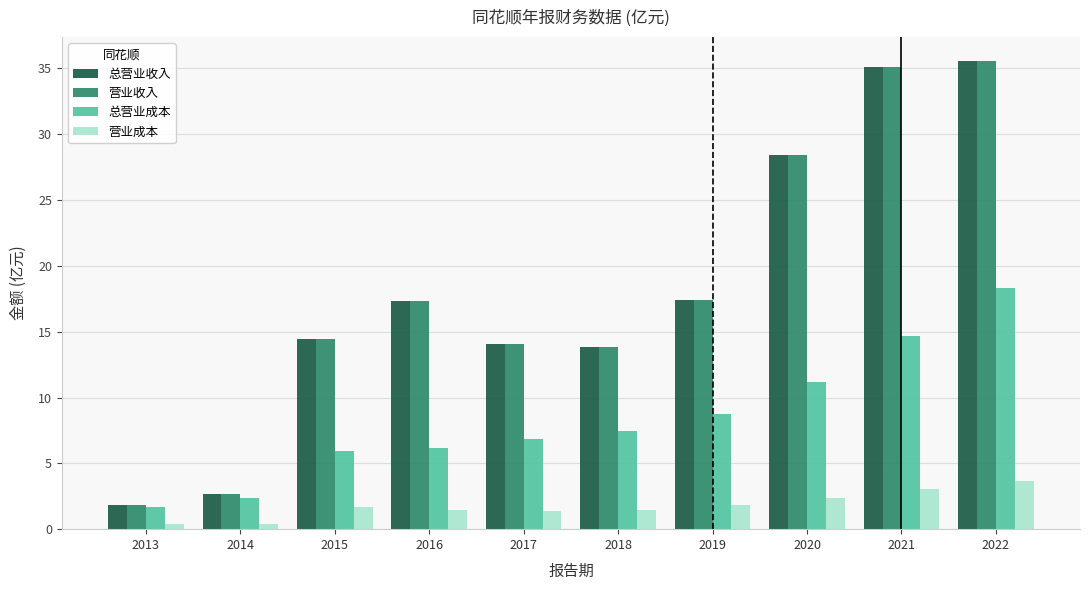

The value of 营业收入 at 2020 is 28.4. True or false?

True